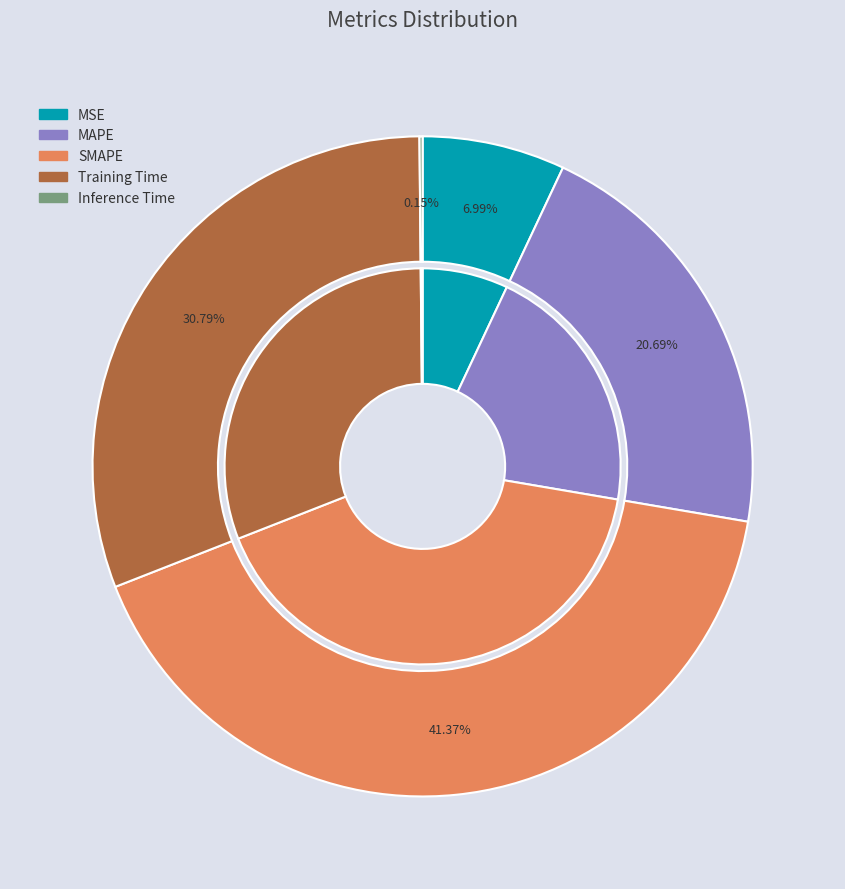

Which has a higher value, Training Time or MSE?

Training Time